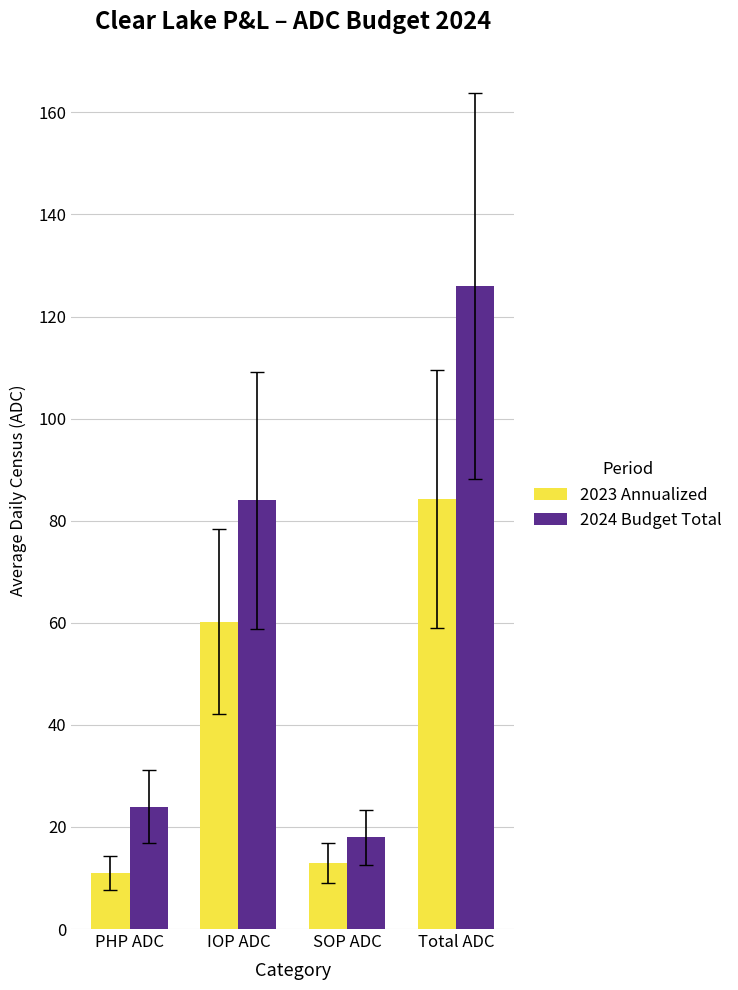

Rank the series by their average value, from highest to lowest.

2024 Budget Total, 2023 Annualized